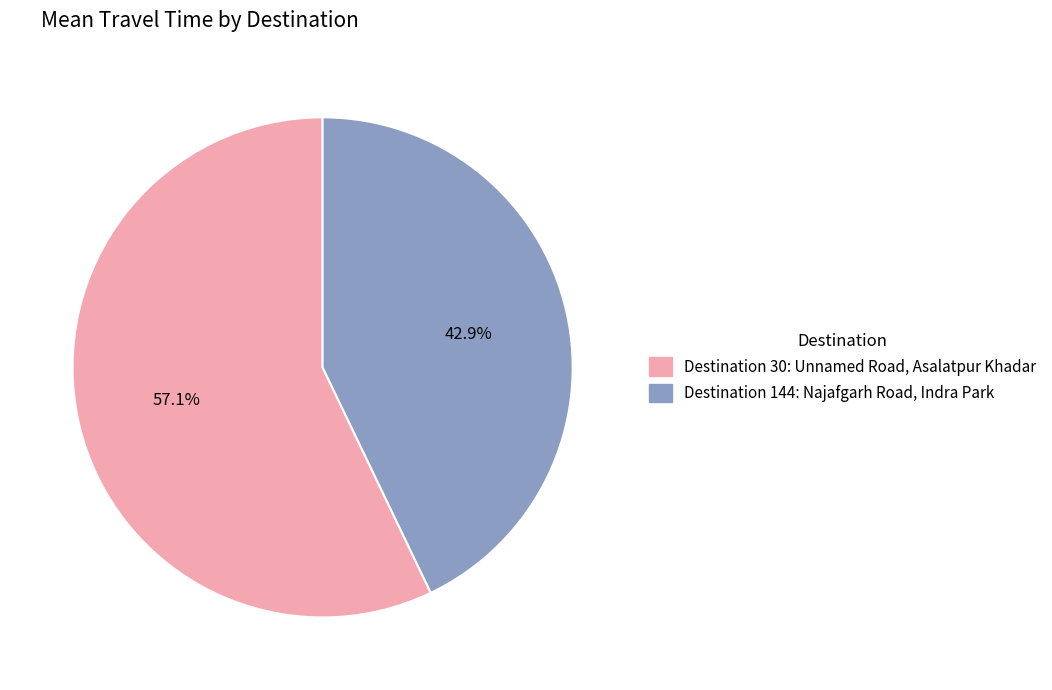

To the nearest percent, what is the difference between the largest and smallest slice percentages?

14%